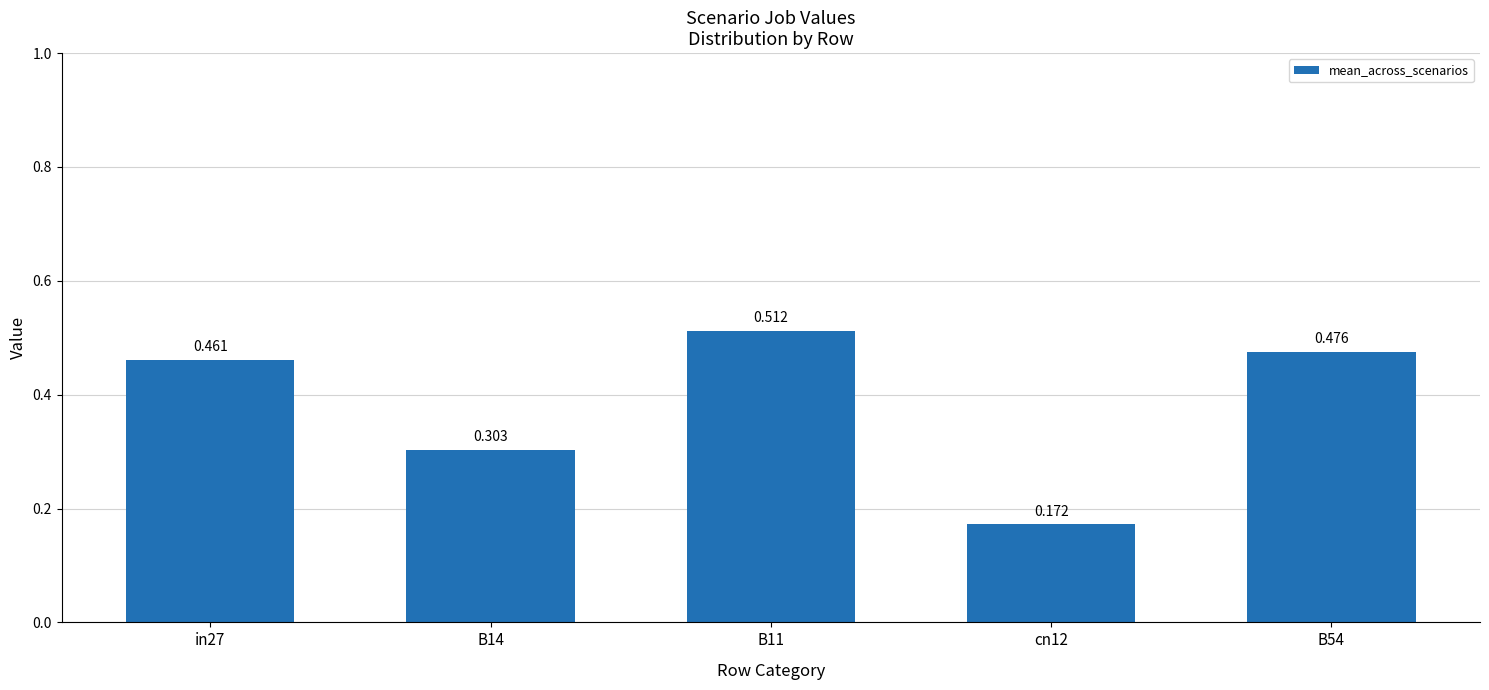

Which label corresponds to the largest value in the chart?

B11